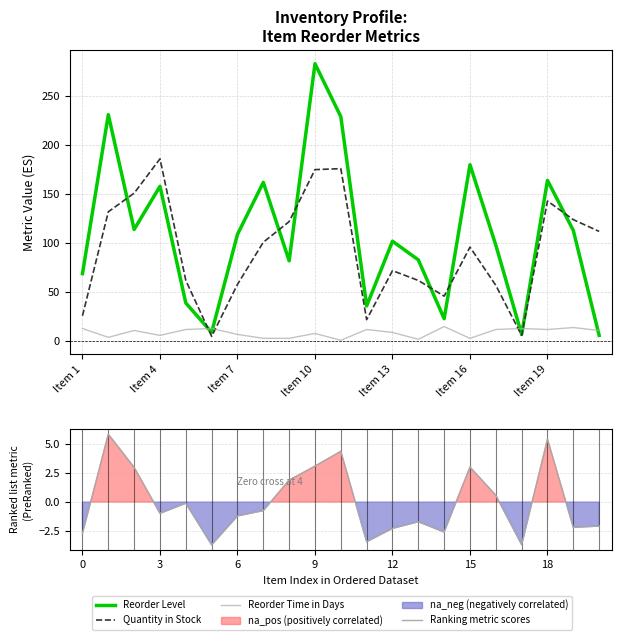

What is the maximum value shown in the chart?

283.0